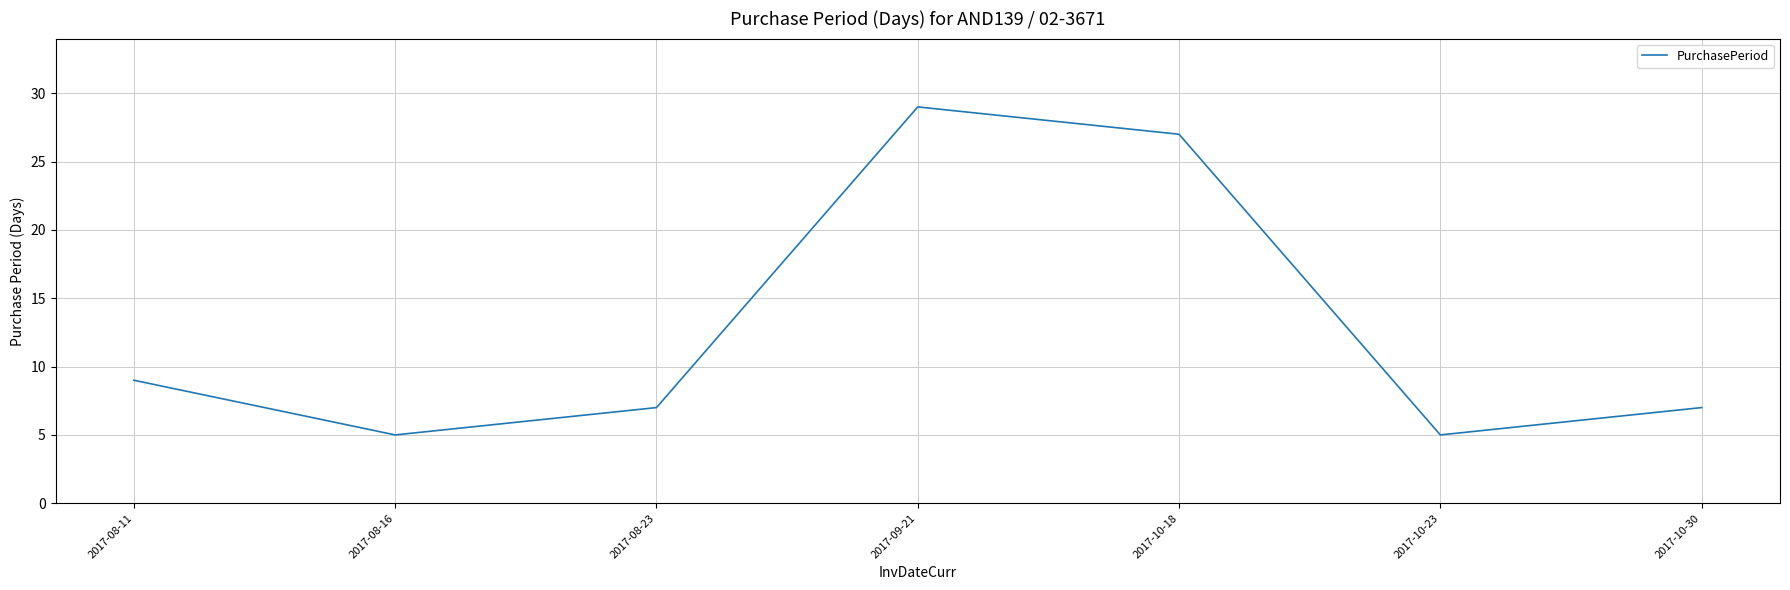

Between 2017-10-23 and 2017-09-21, which is larger?

2017-09-21